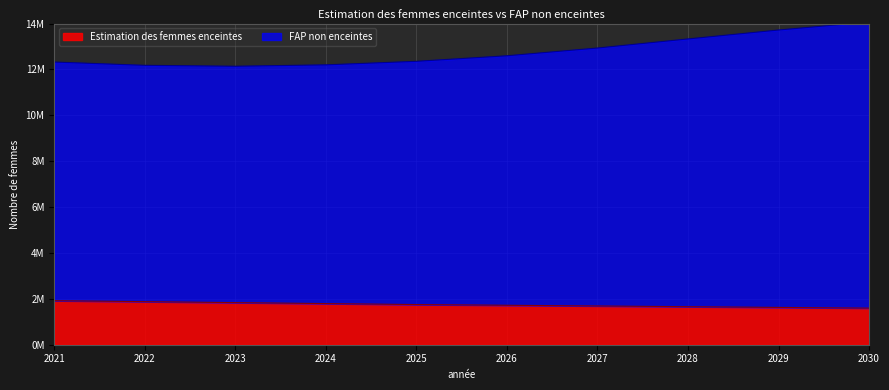

At 2028, list the series in order from largest to smallest.

FAP non enceintes, Estimation des femmes enceintes